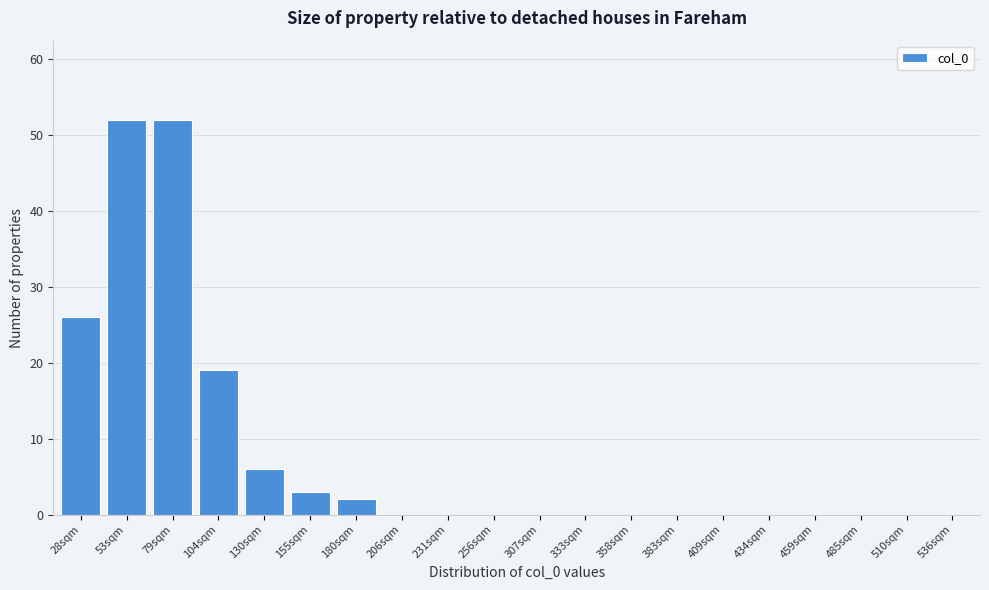

Reading right to left, transcribe all the data shown in this chart.

536sqm=0	510sqm=0	485sqm=0	459sqm=0	434sqm=0	409sqm=0	383sqm=0	358sqm=0	333sqm=0	307sqm=0	256sqm=0	231sqm=0	206sqm=0	180sqm=2	155sqm=3	130sqm=6	104sqm=19	79sqm=52	53sqm=52	28sqm=26